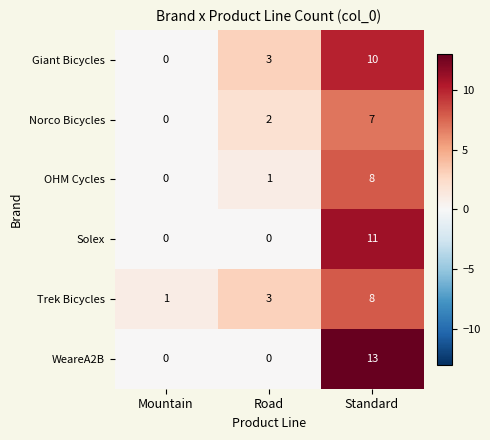

True or false: Giant Bicycles has a value of 10 at Standard.

True